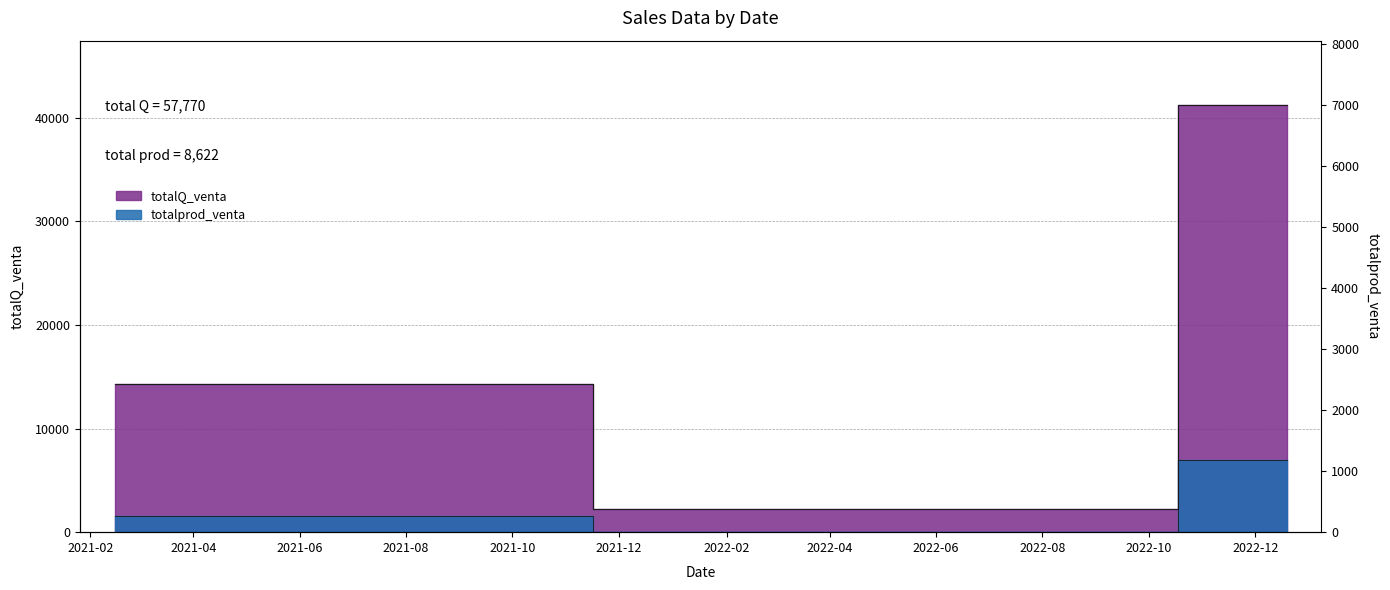

True or false: totalprod_venta has a value of 22 at 2022-08-17.

True